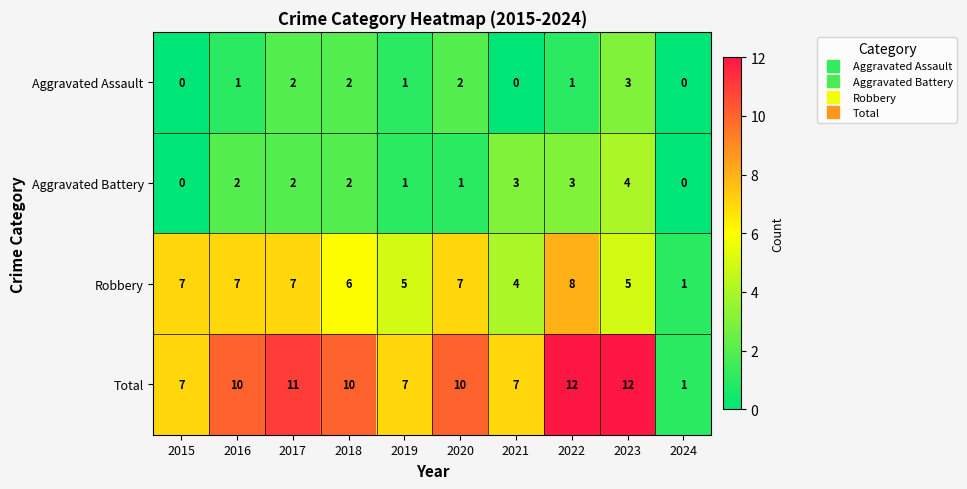

Which series has the widest spread of values?

Total